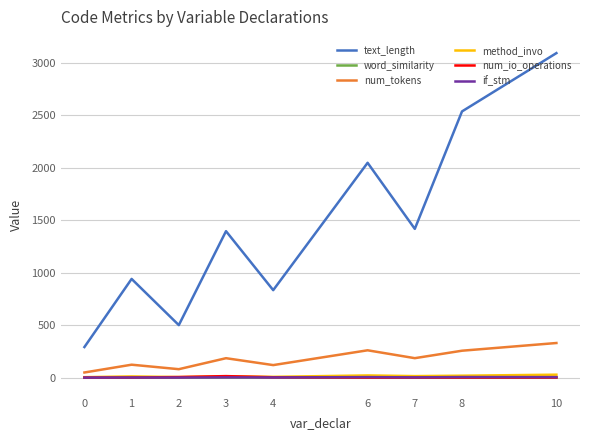

At which category is the sum across all series the highest?

10